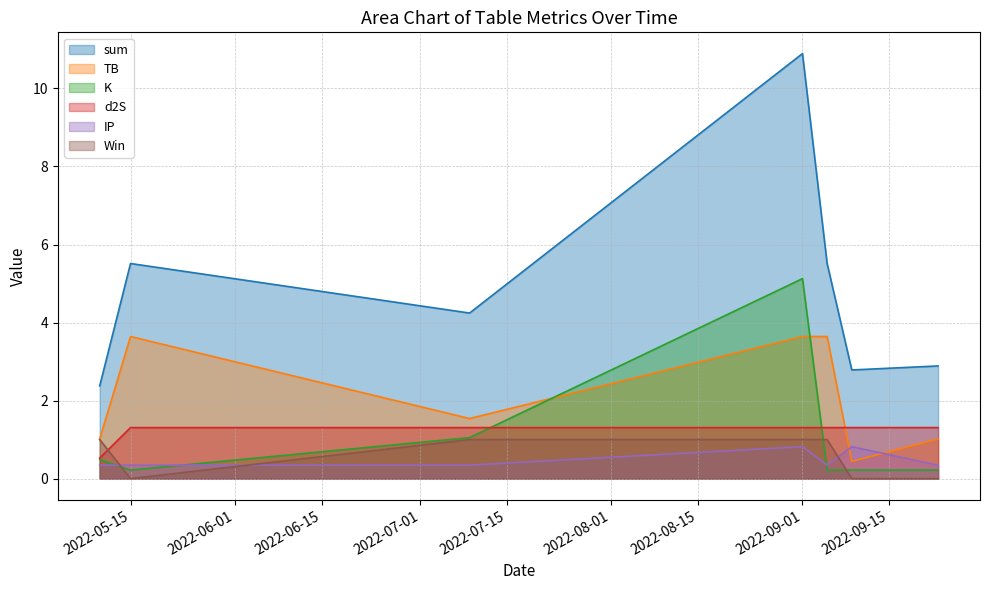

Rank the categories by TB value from highest to lowest.

2022-05-15, 2022-09-01, 2022-09-05, 2022-07-09, 2022-05-10, 2022-09-23, 2022-09-09